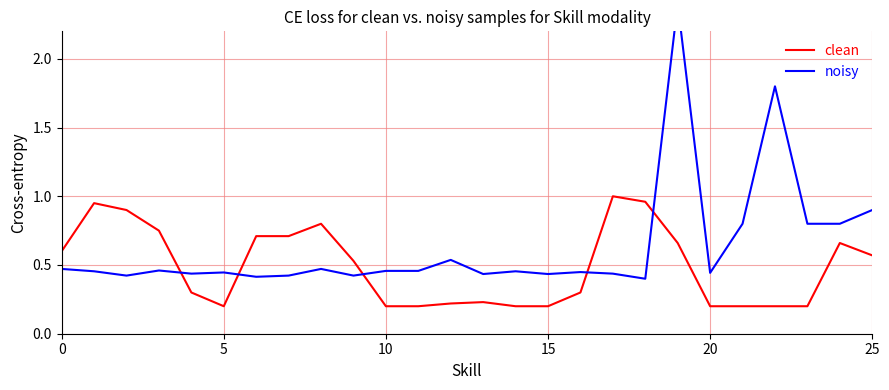

In clean, how many points are higher than both neighbors (excluding endpoints)?

5